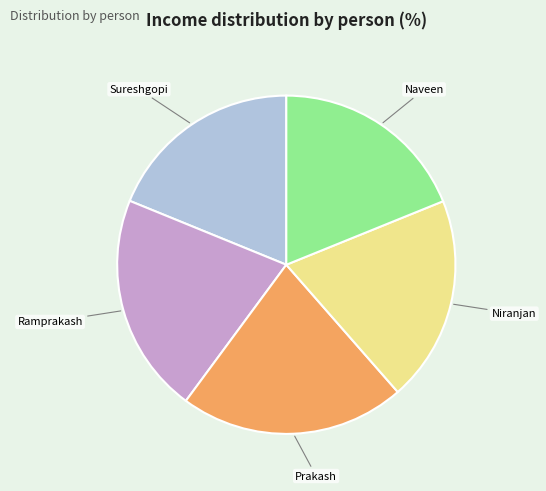

Is there any slice that represents more than half of the pie?

No